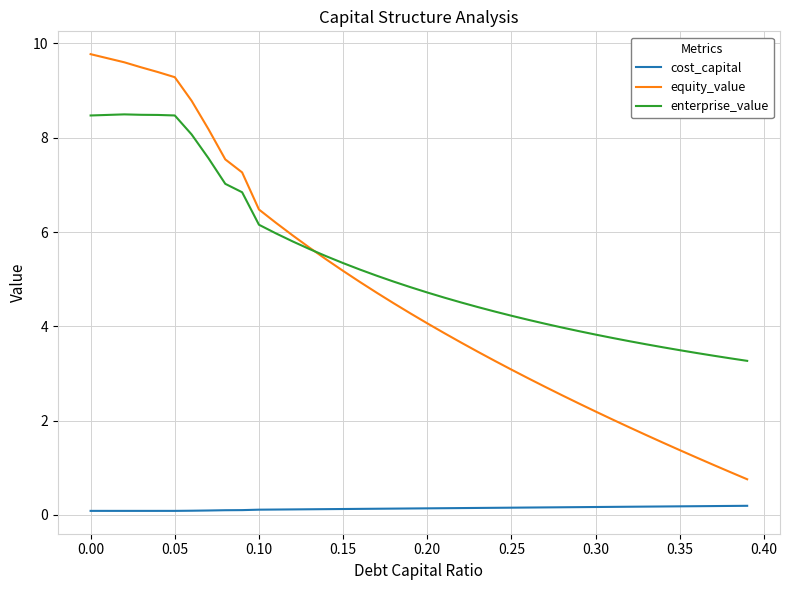

What is the greatest value displayed?

9.8